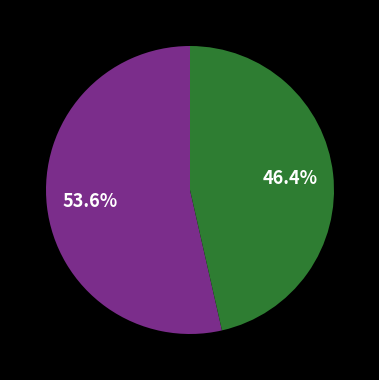

Is there any slice that represents more than half of the pie?

Yes